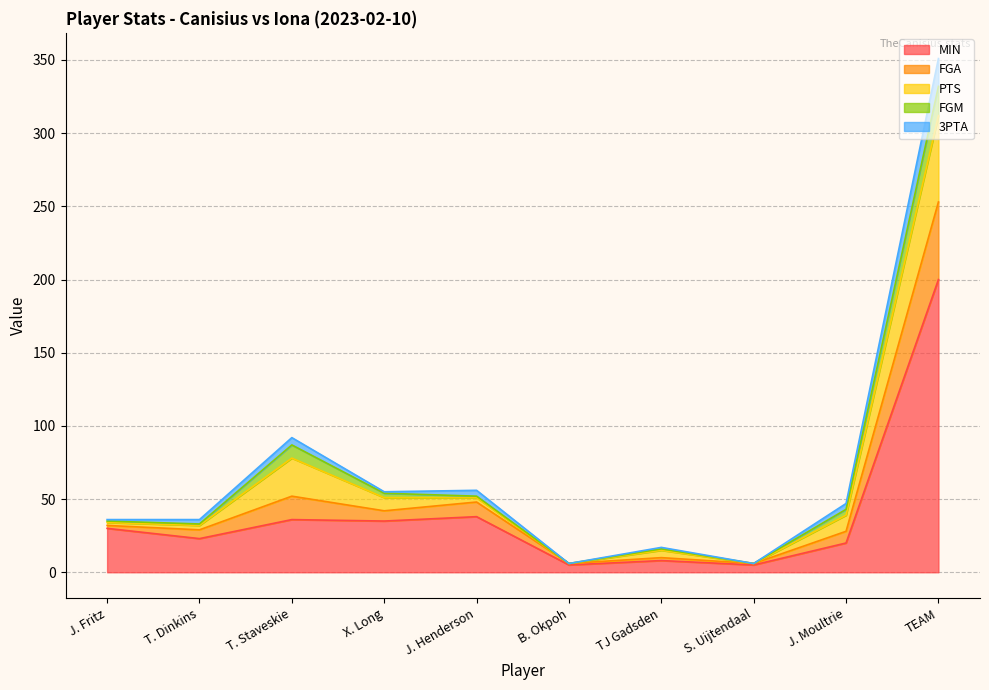

What is the total value across all series at J. Moultrie?

47